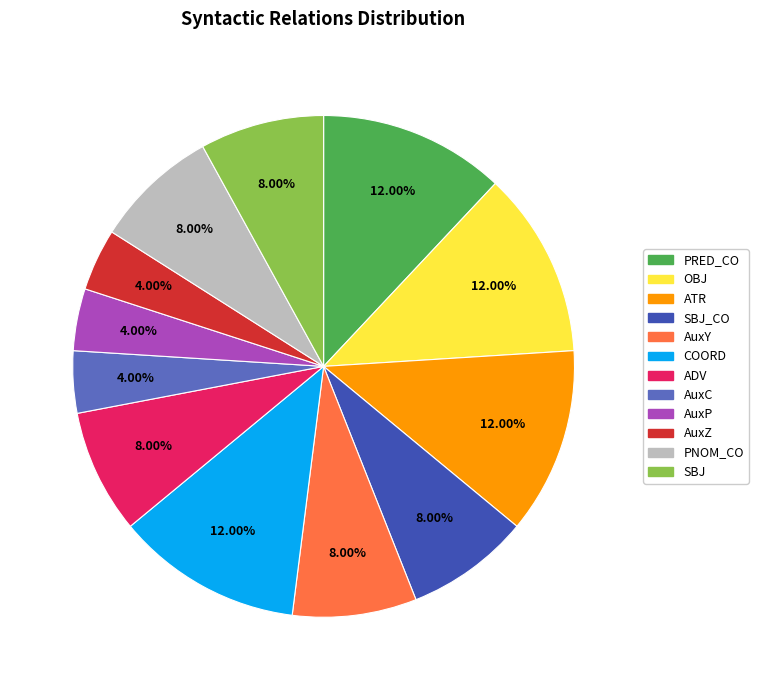

To the nearest percent, what is the difference between the largest and smallest slice percentages?

8%